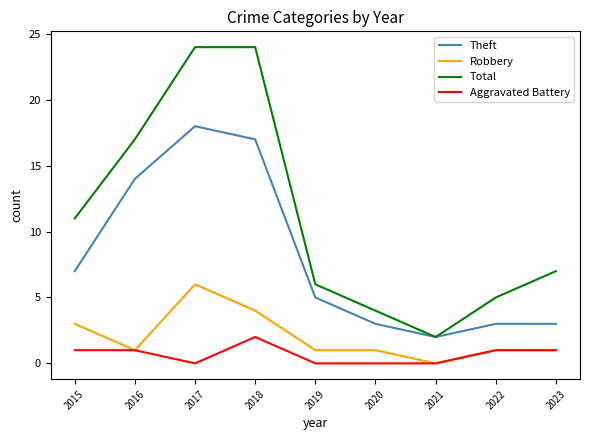

How many interior local valleys does the Theft series have?

1